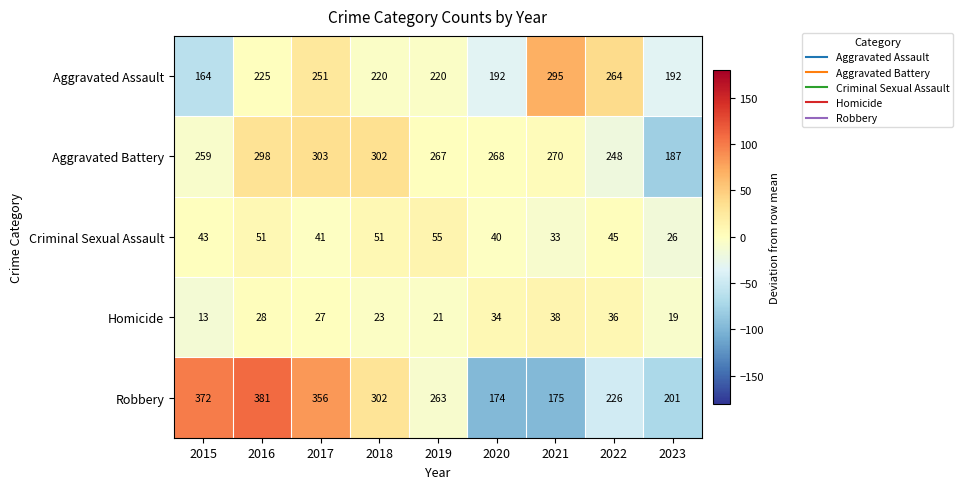

Which series changed the most between 2017 and 2019?

Robbery